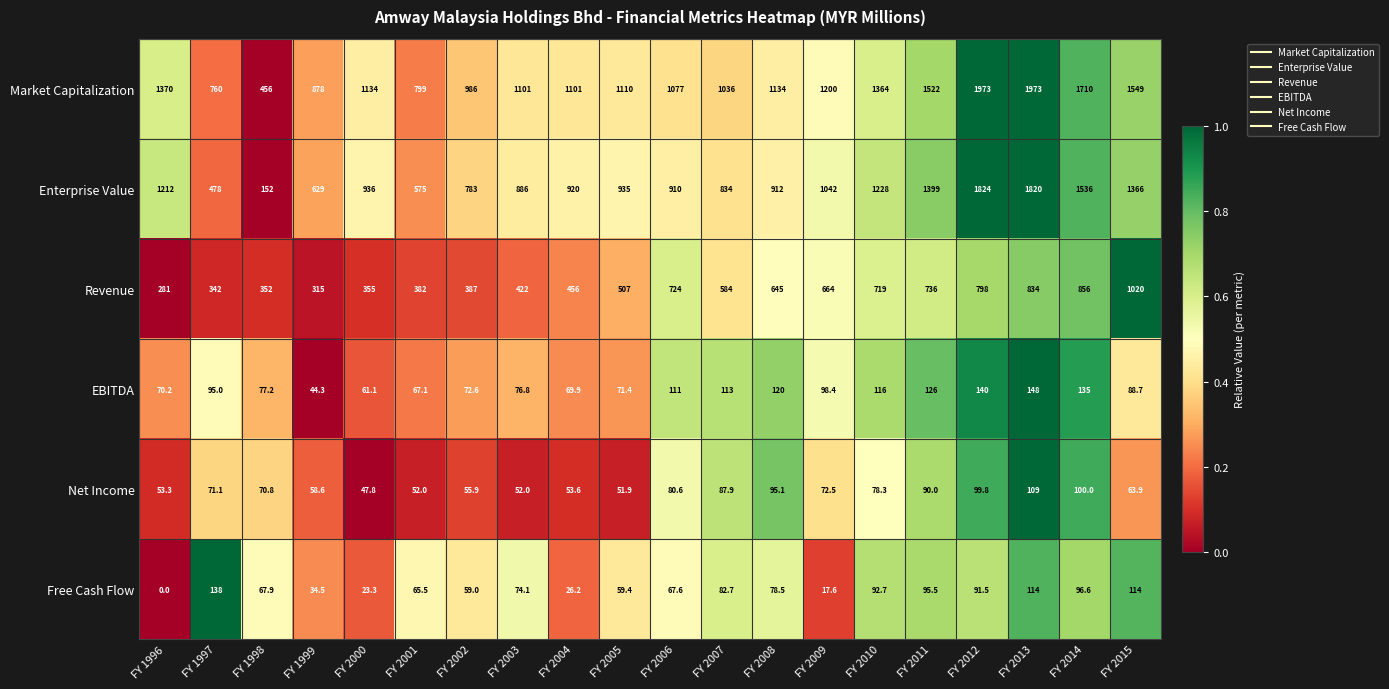

What is the sum of the Free Cash Flow values at FY 2015 and FY 2001?

179.5